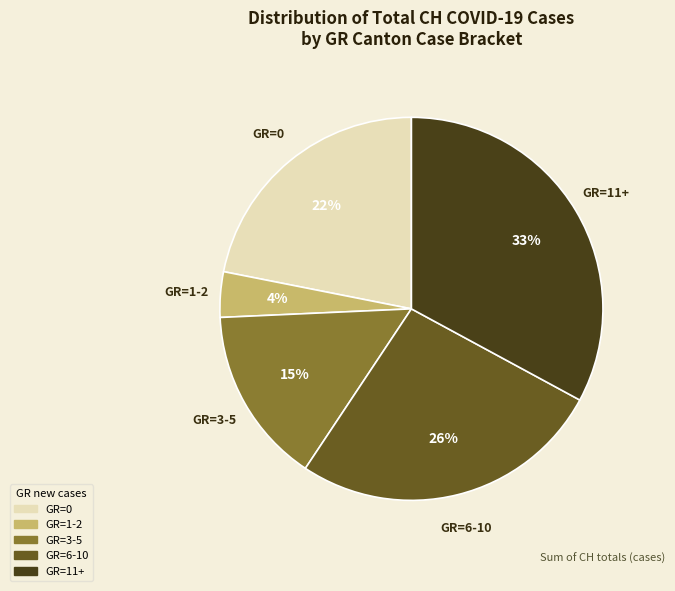

To the nearest percent, what is the difference between the largest and smallest slice percentages?

29%